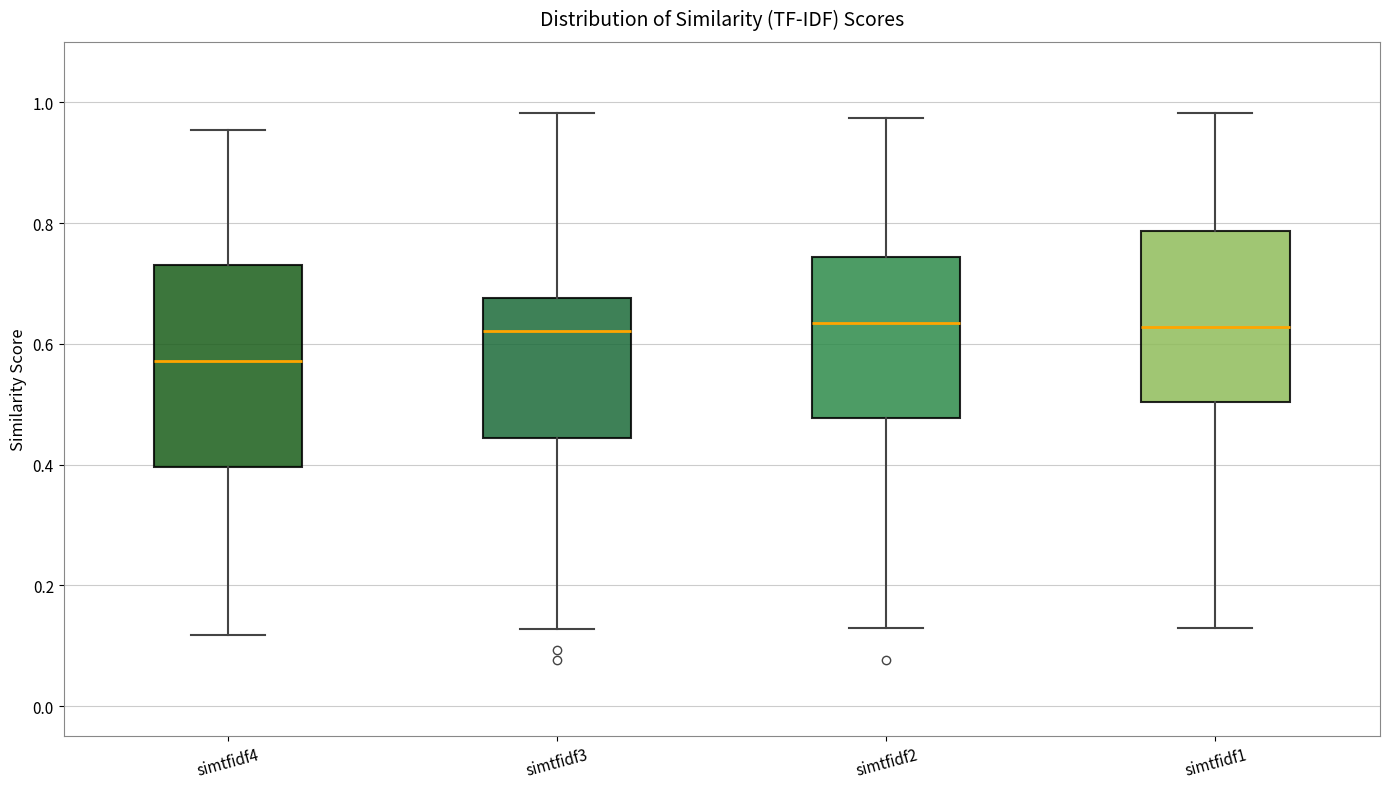

Where is the upper edge of the box for simtfidf2 on the y-axis? The values are not printed on the chart, so give them approximately, as read against the axis.

0.74